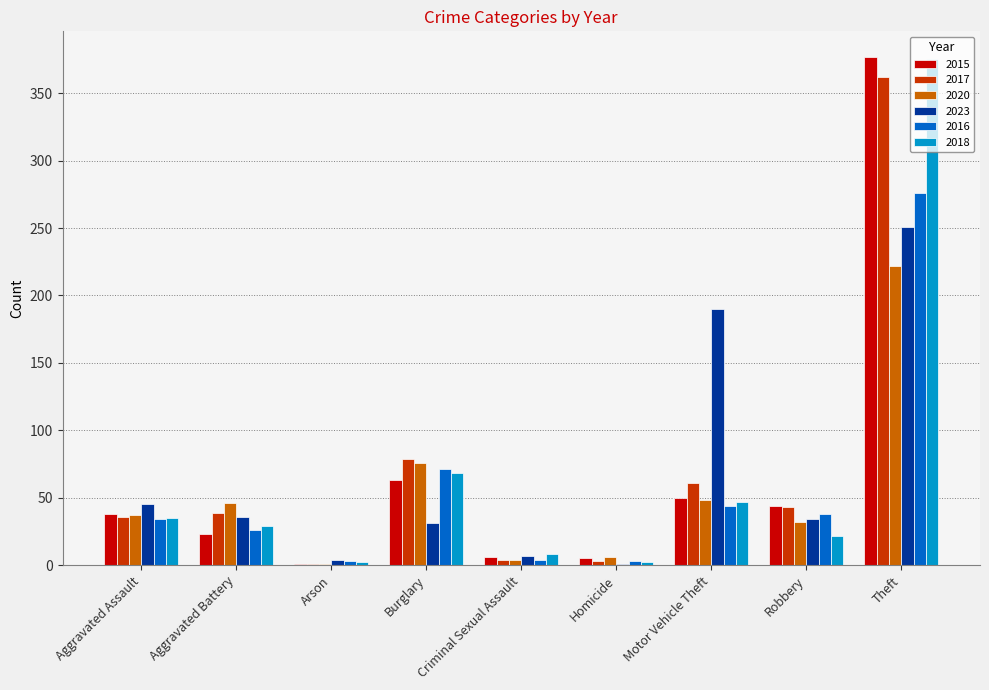

True or false: 2016 has a value of 71 at Burglary.

True